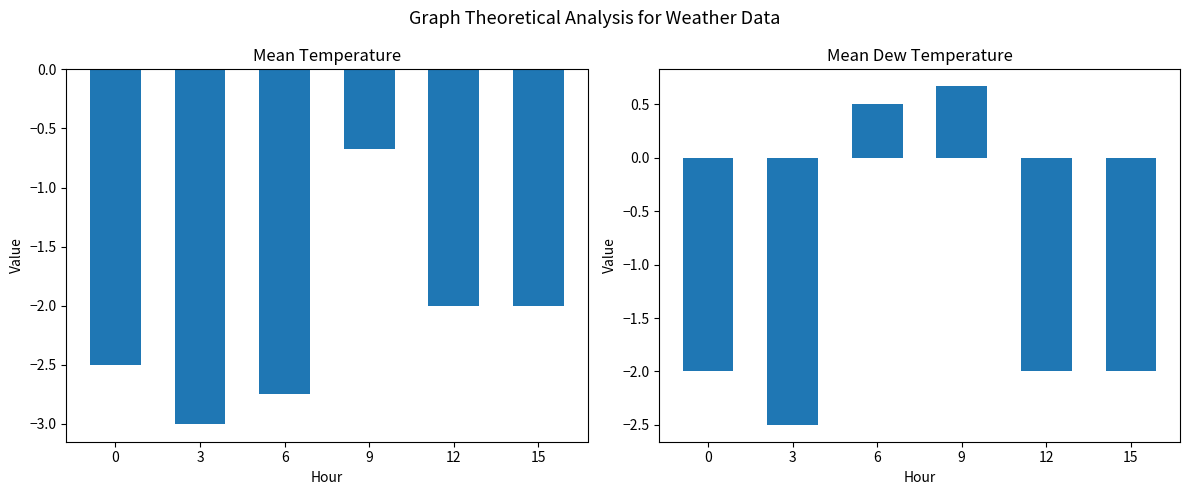

Count the number of data series in this chart.

2